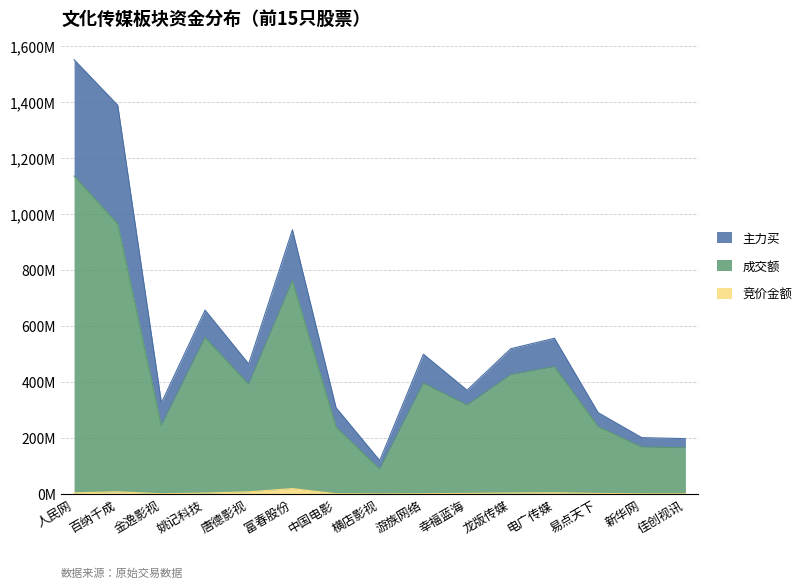

Which category has the highest value in the 竞价金额 series?

富春股份